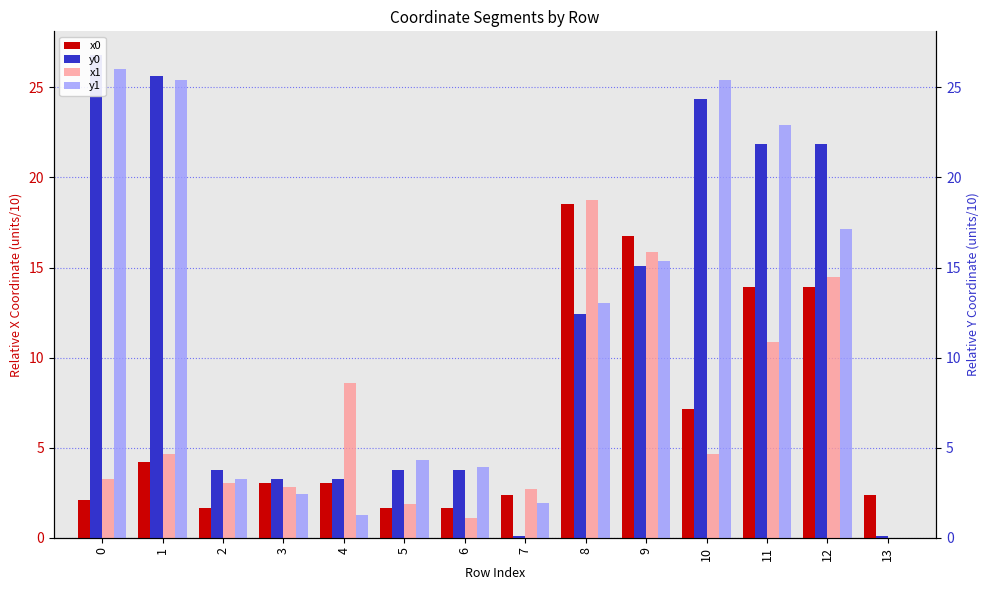

What is the difference between the x0 values at 13 and 5?

0.8